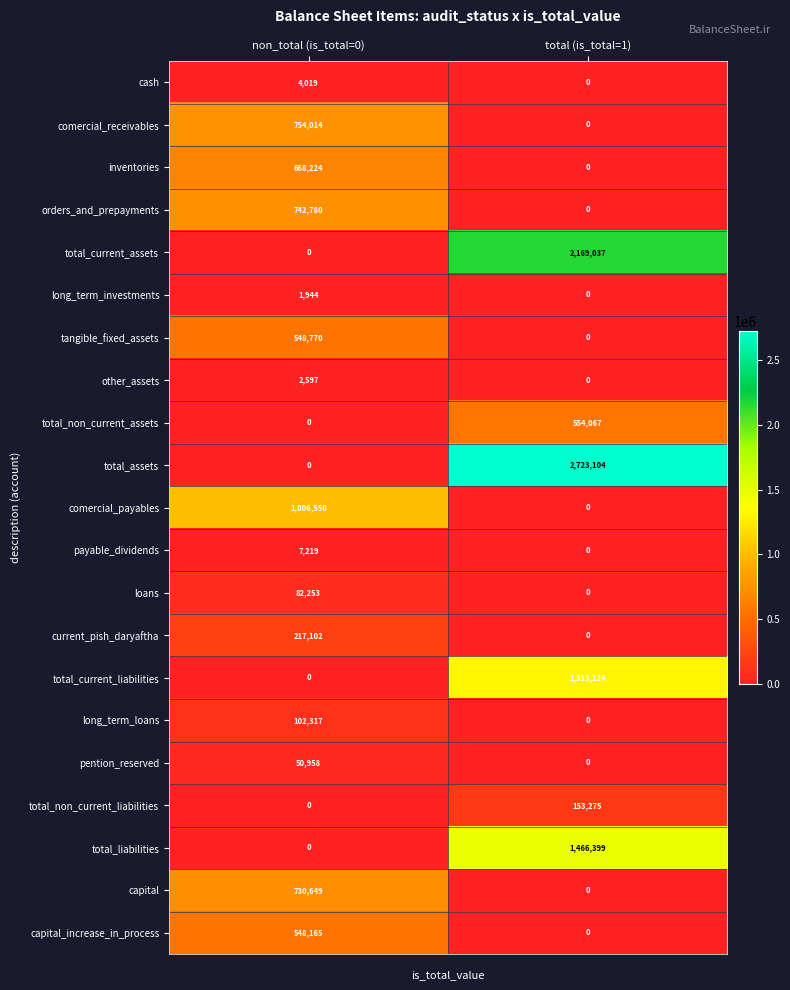

Count the number of categories in the chart.

2